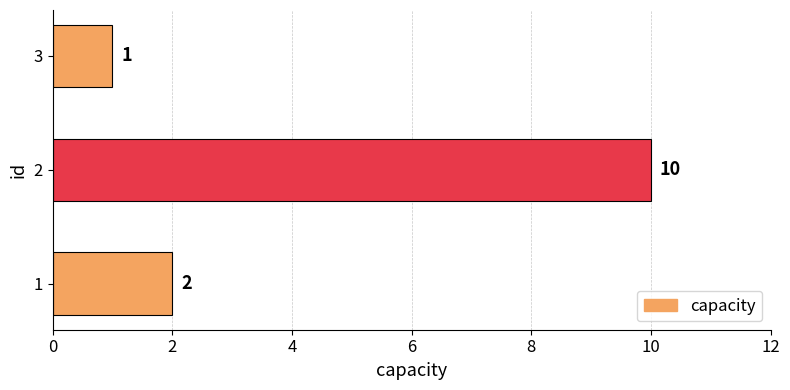

Which category has the highest value across all series?

2